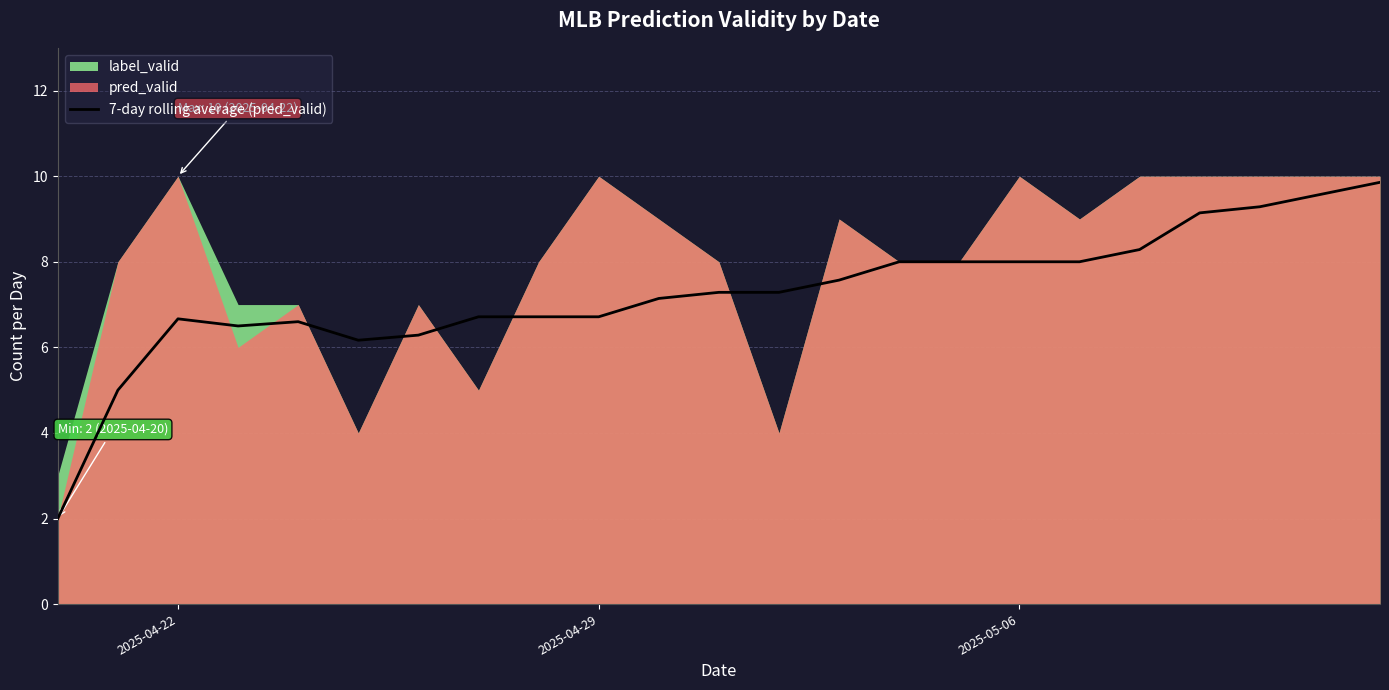

What is the minimum value for 7-day rolling average (pred_valid)?

2.0